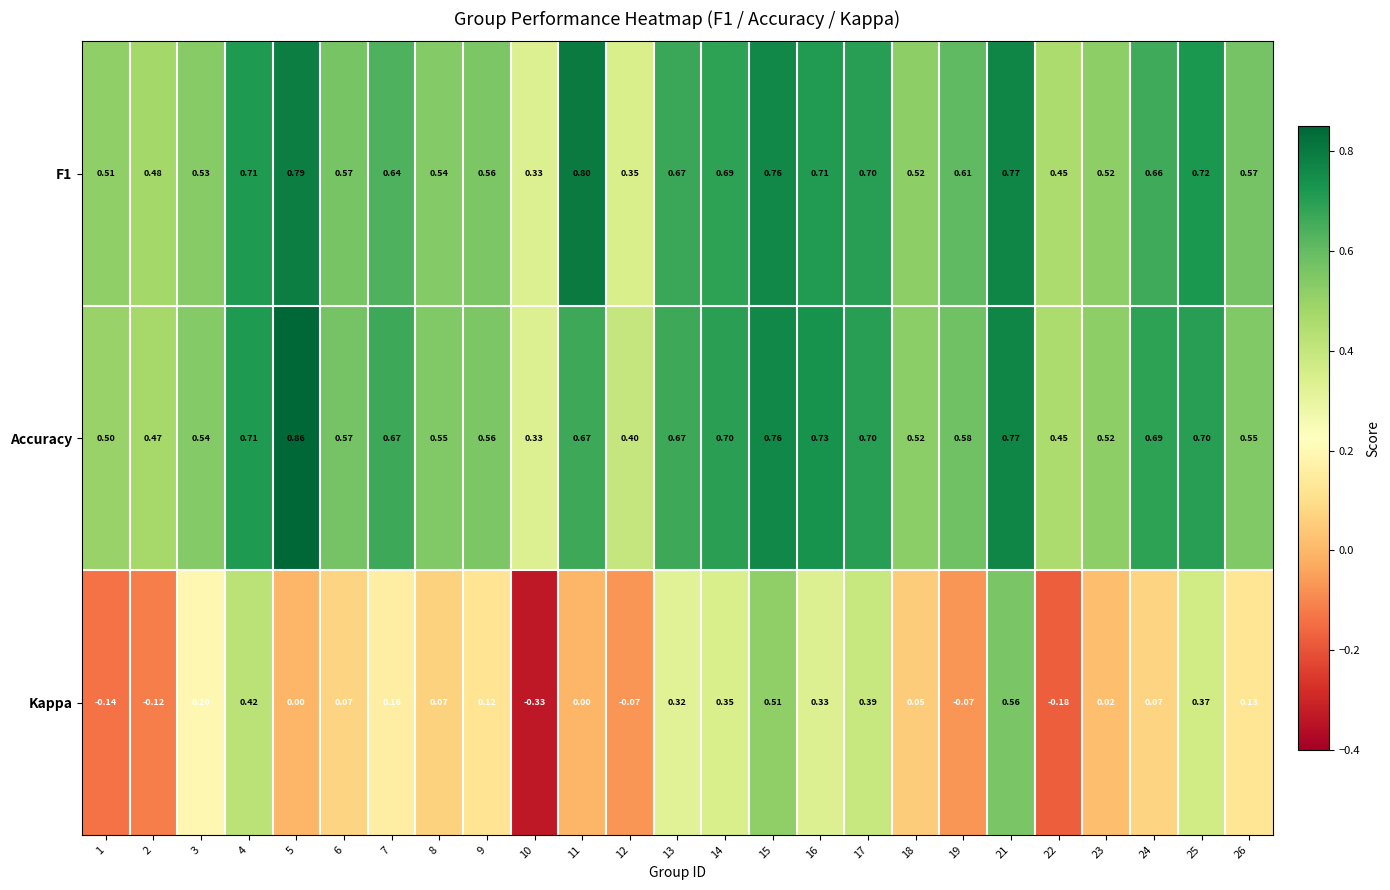

Which series has the largest total across all categories?

Accuracy